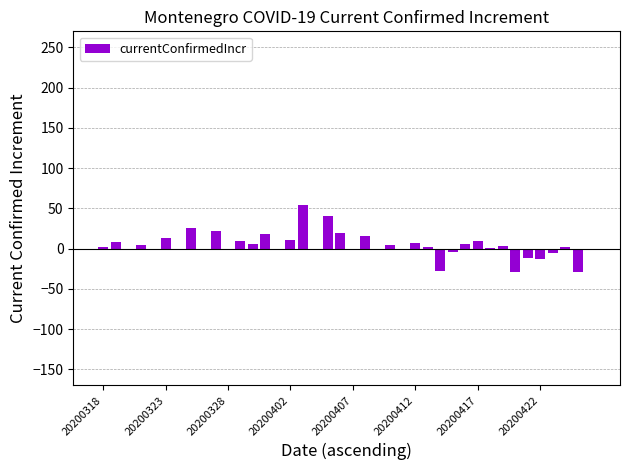

What is the sum of all values?

161